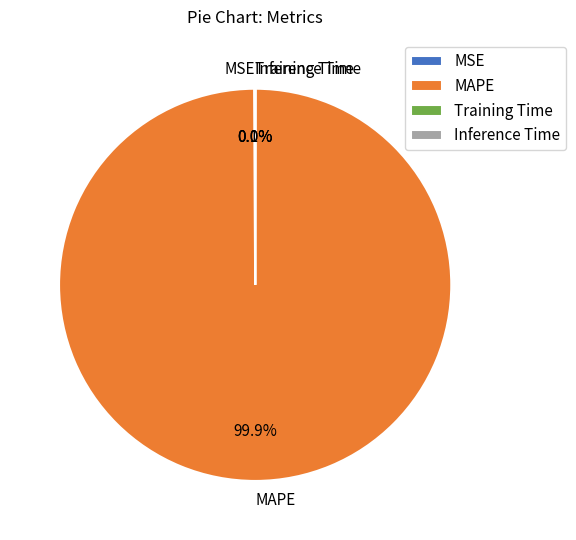

Which category has the biggest portion of the pie?

MAPE